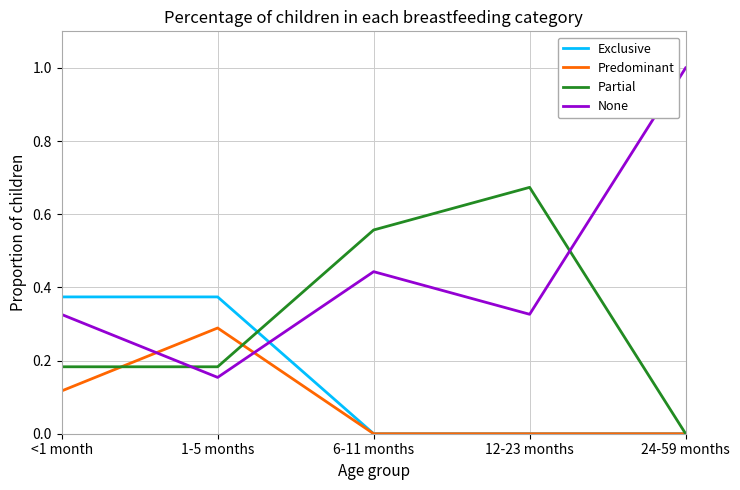

Rank the series by their maximum value, from highest to lowest.

None, Partial, Exclusive, Predominant